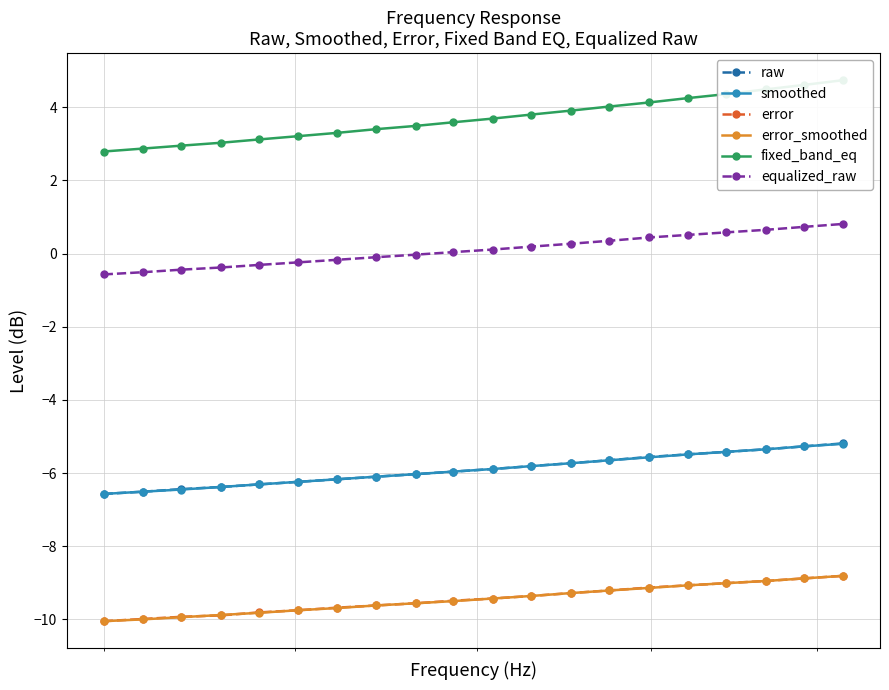

True or false: error has a value of -14.1 at 18.

False